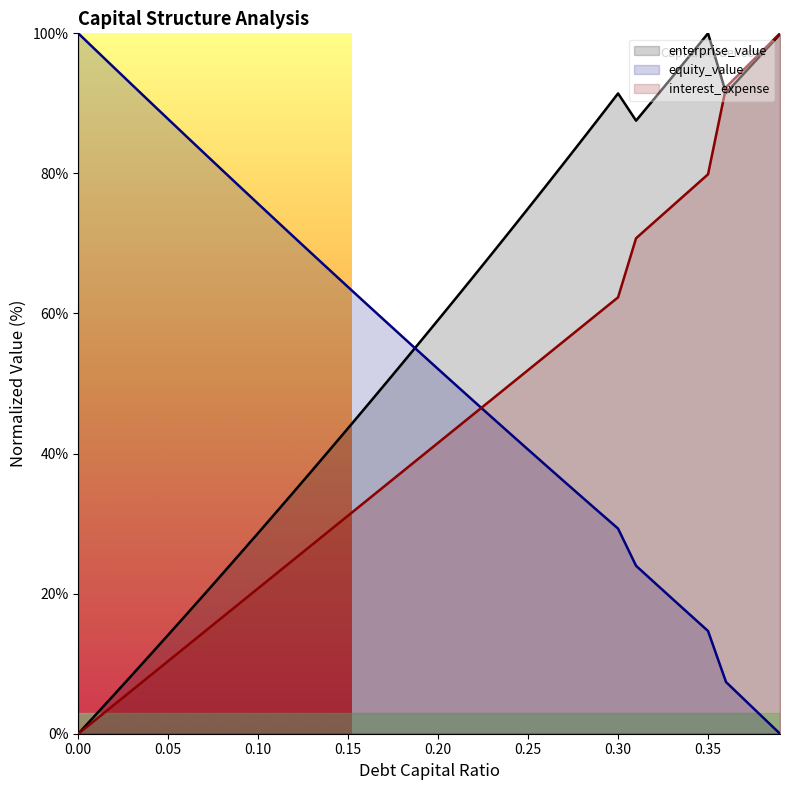

How many data points does each series have?

40